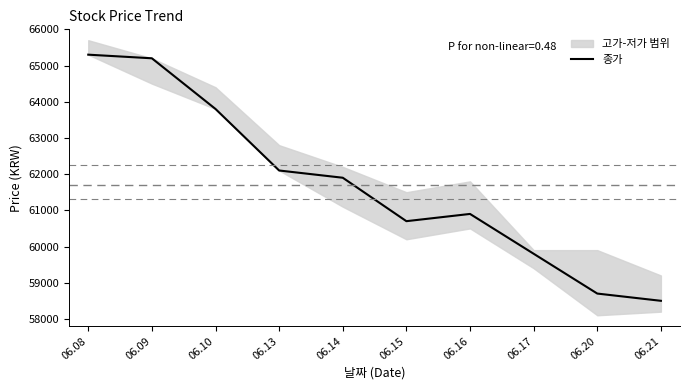

Reading right to left, extract all data points from this chart.

58500	58700	59800	60900	60700	61900	62100	63800	65200	65300